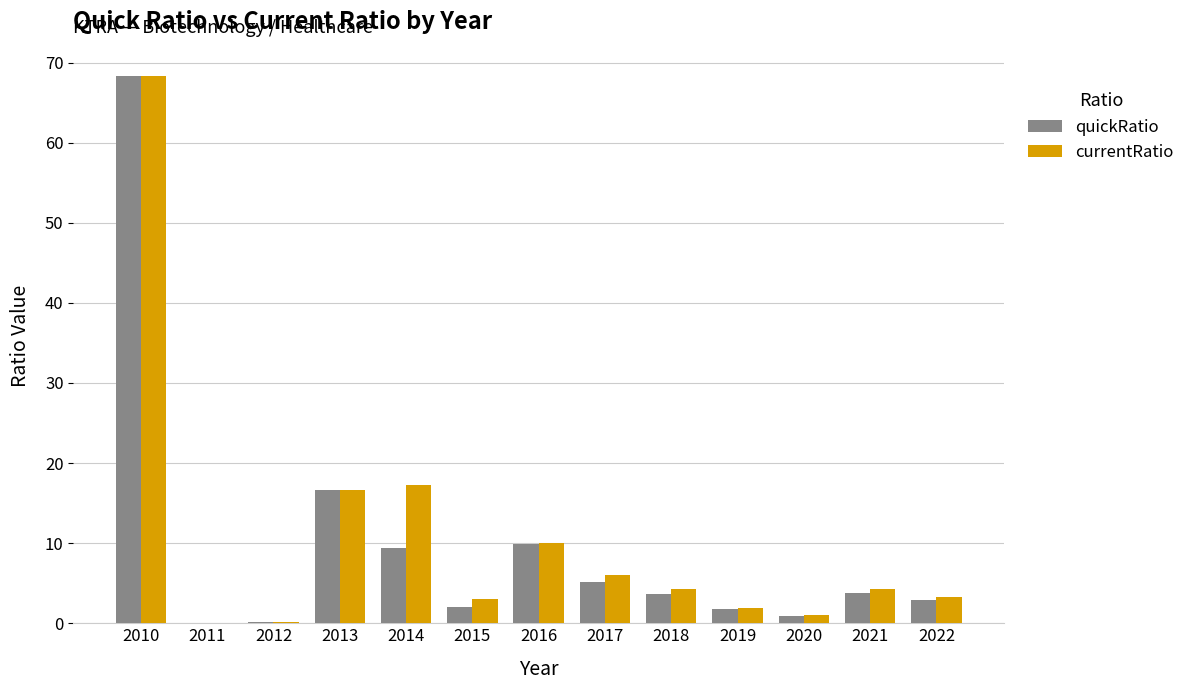

At which label does currentRatio reach its peak?

2010